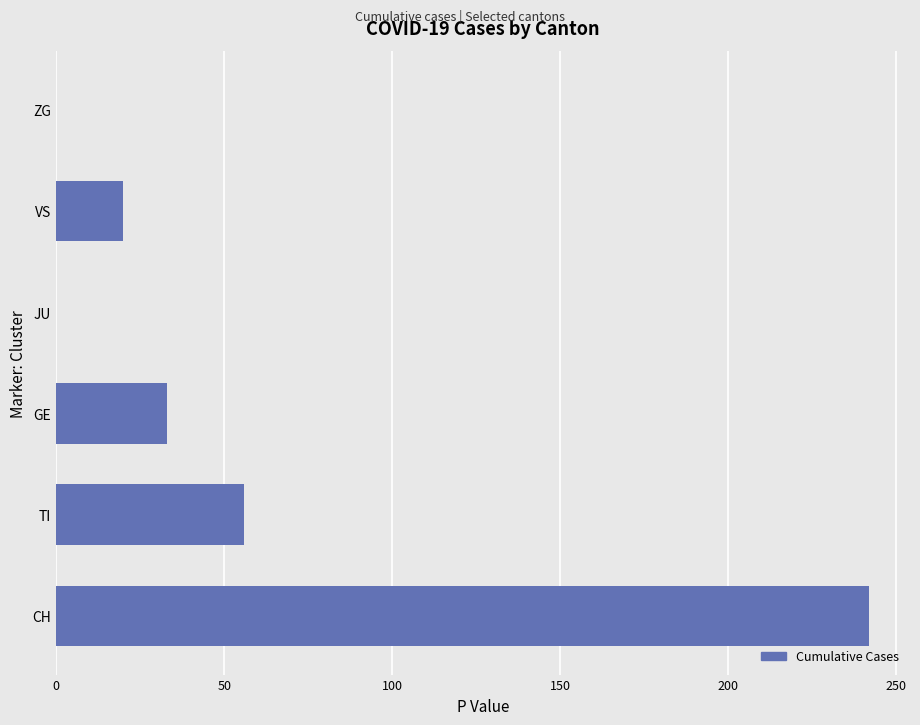

Which has a higher value, GE or TI?

TI